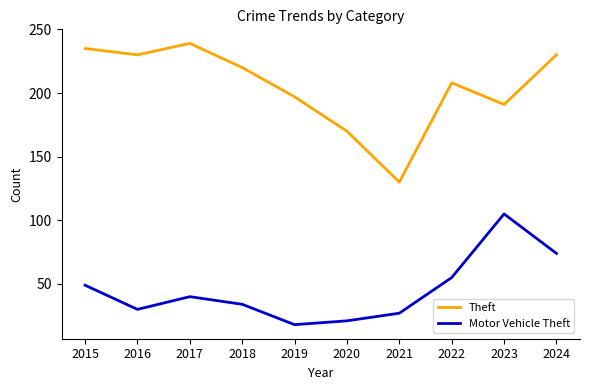

Which series has the widest spread of values?

Theft